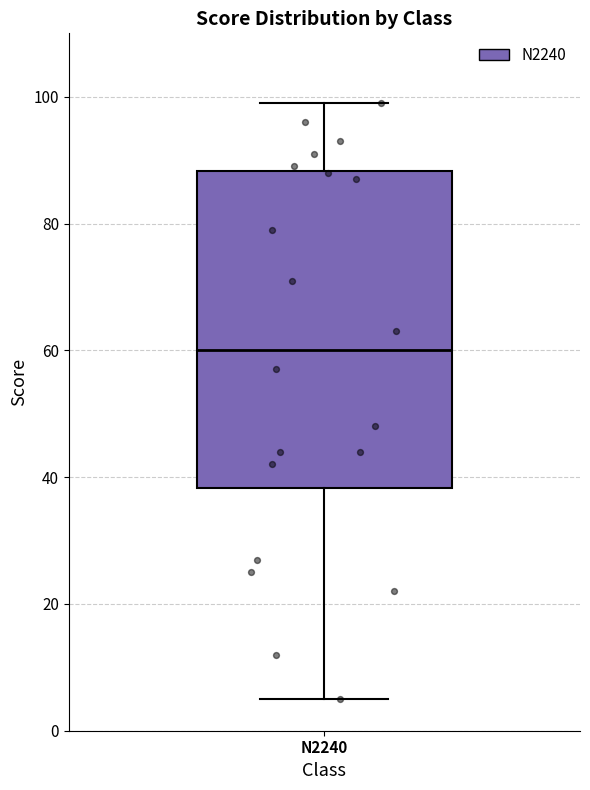

Where does the lower whisker of the box for N2240 end on the y-axis? The values are not printed on the chart, so give them approximately, as read against the axis.

6